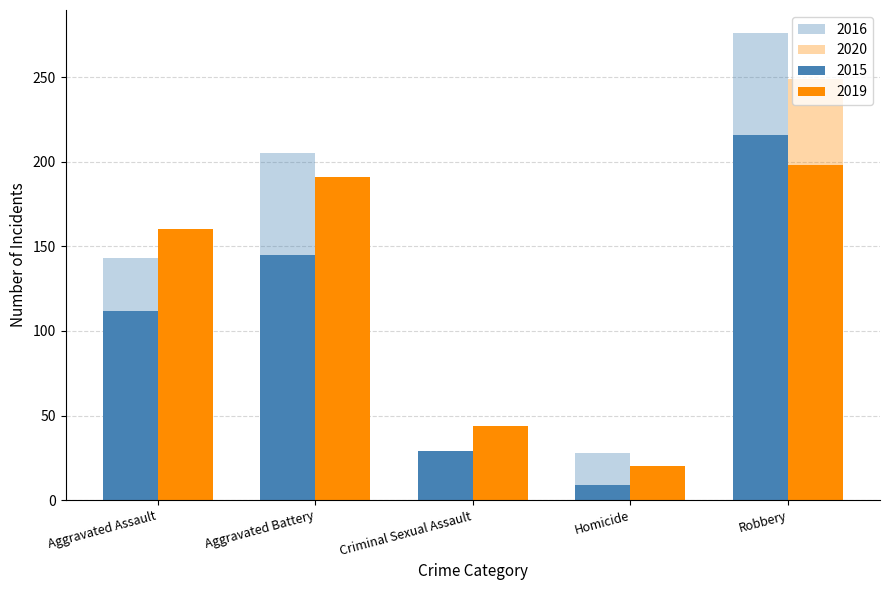

How many values in the 2020 series are below 137?

2